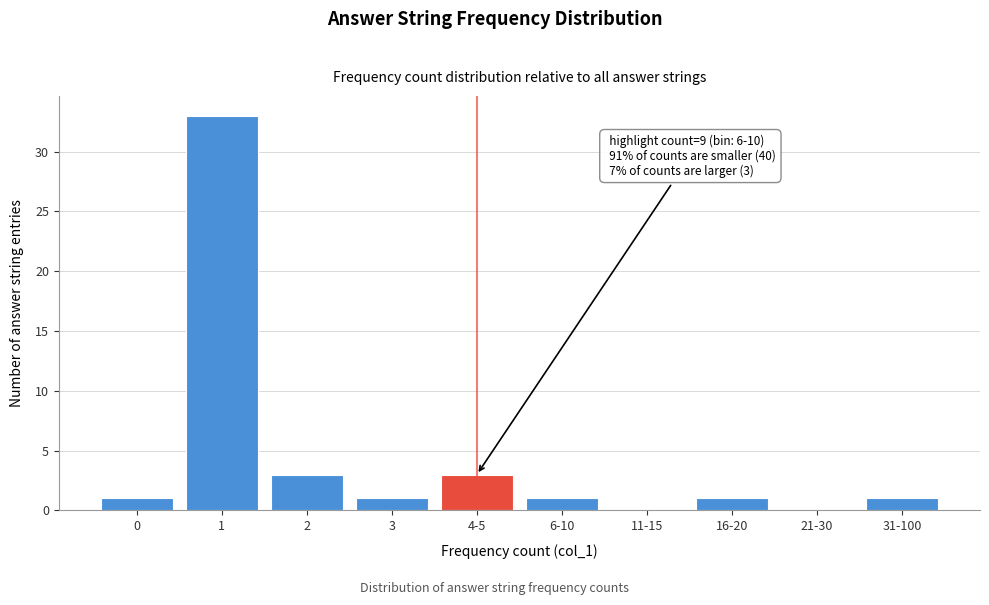

Reading right to left, extract all data points from this chart.

31-100=1	21-30=0	16-20=1	11-15=0	6-10=1	4-5=3	3=1	2=3	1=33	0=1